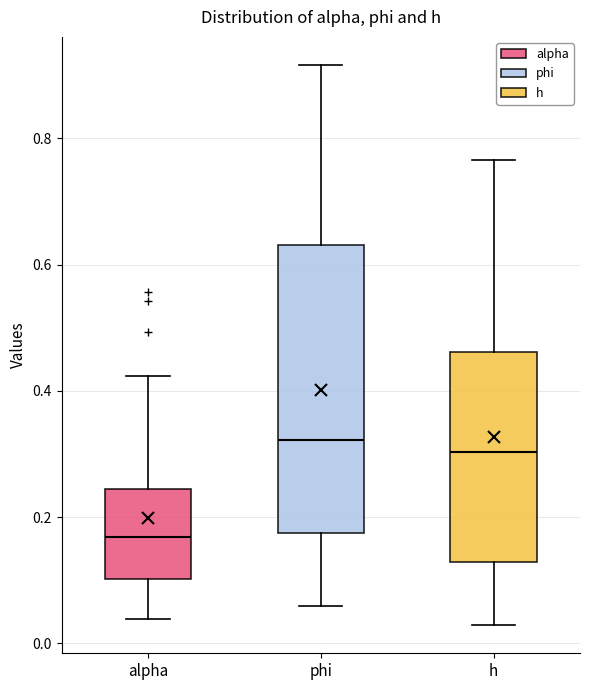

Which box has the lowest median line?

alpha